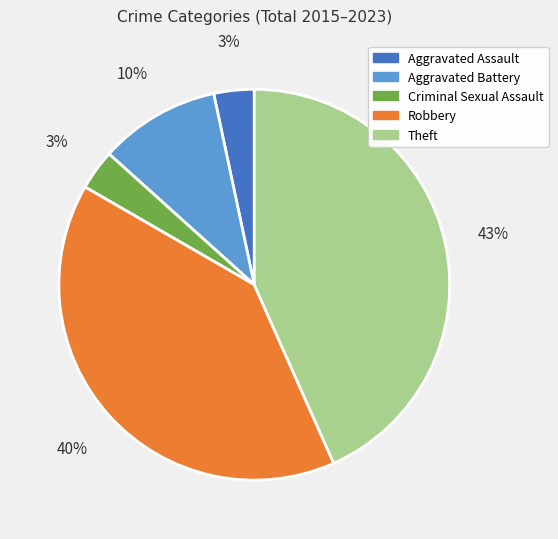

Between Criminal Sexual Assault and Robbery, which is larger?

Robbery